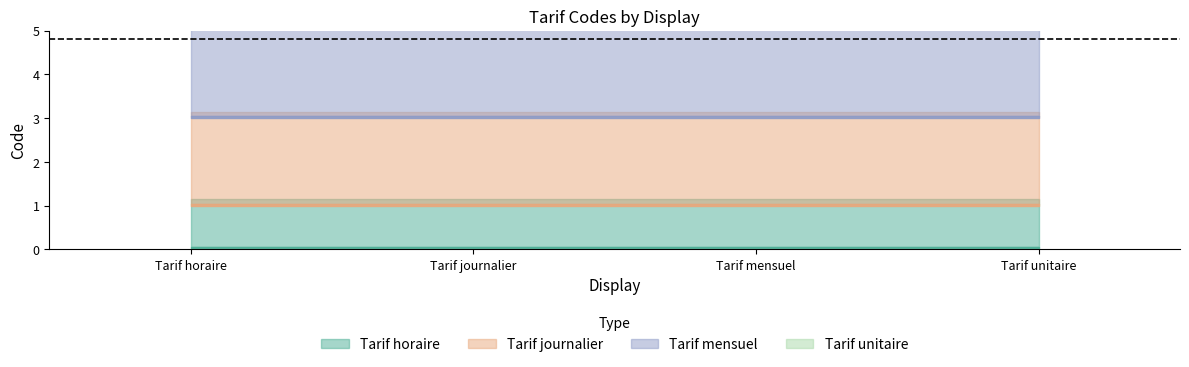

True or false: Tarif mensuel and Tarif horaire cross at least once.

False